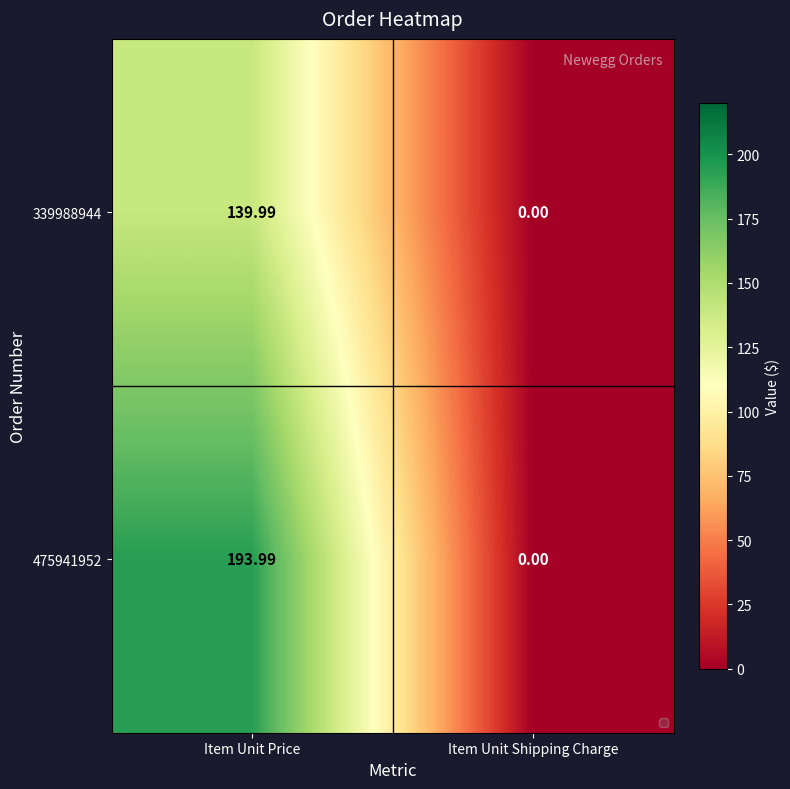

At which label does 475941952 reach its peak?

Item Unit Price